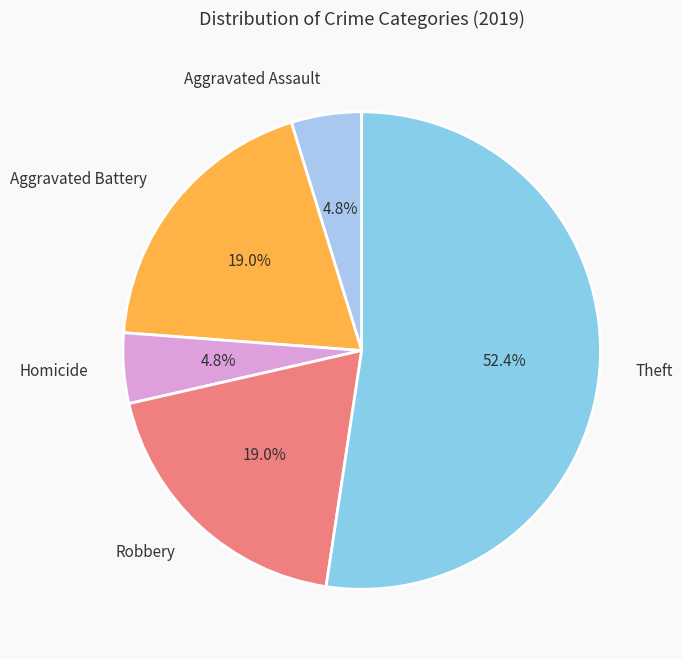

Which category has the biggest portion of the pie?

Theft